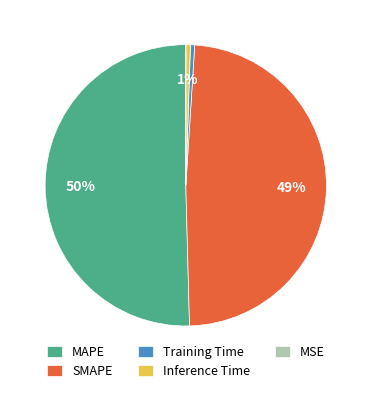

True or false: MAPE accounts for 50% of the total.

True